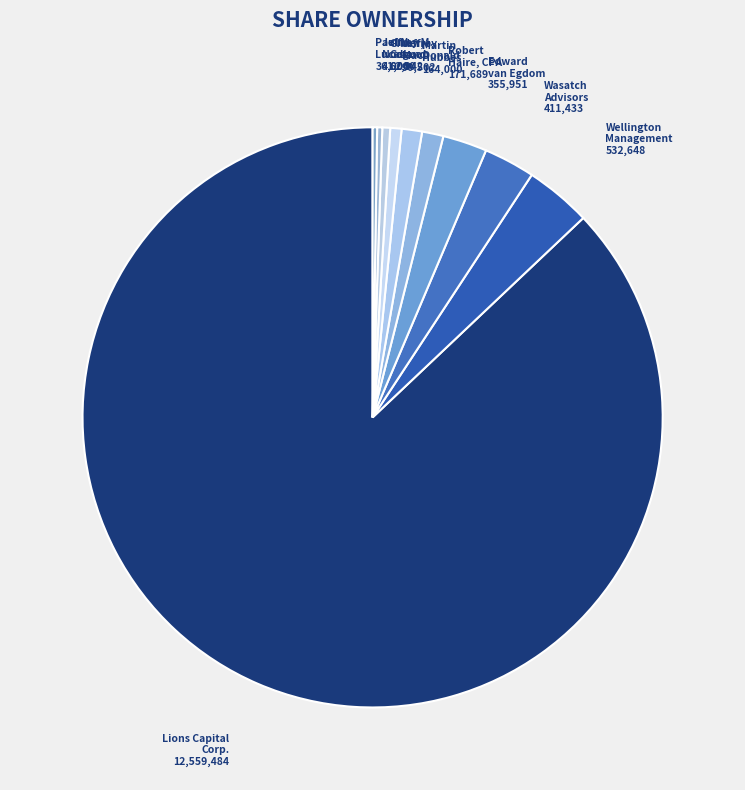

Is it true that Lions Capital Corp. is 87% of the pie?

True